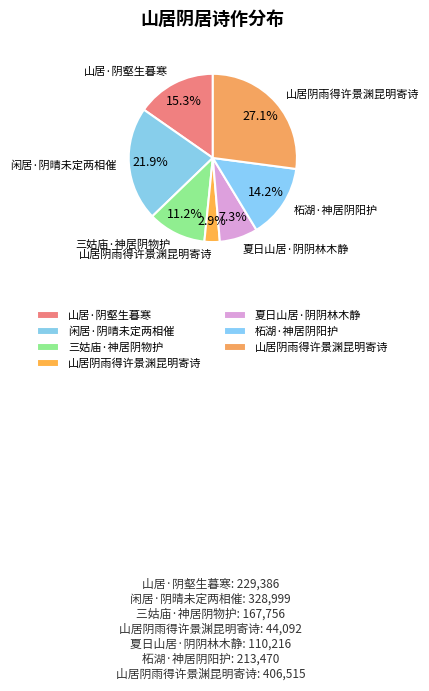

Count the number of slices in the pie.

7